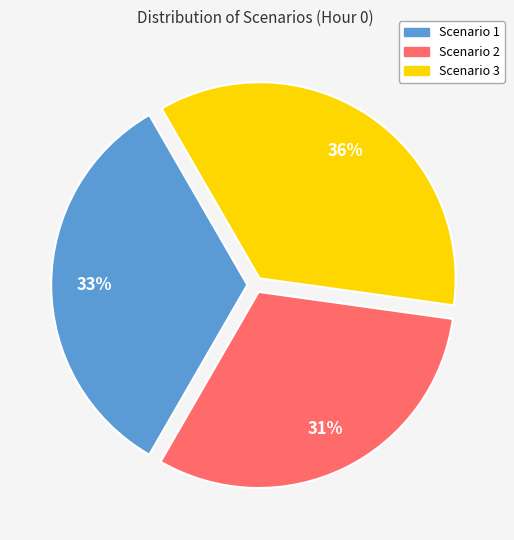

Do Scenario 1 and Scenario 3 together represent more than half of the pie?

Yes